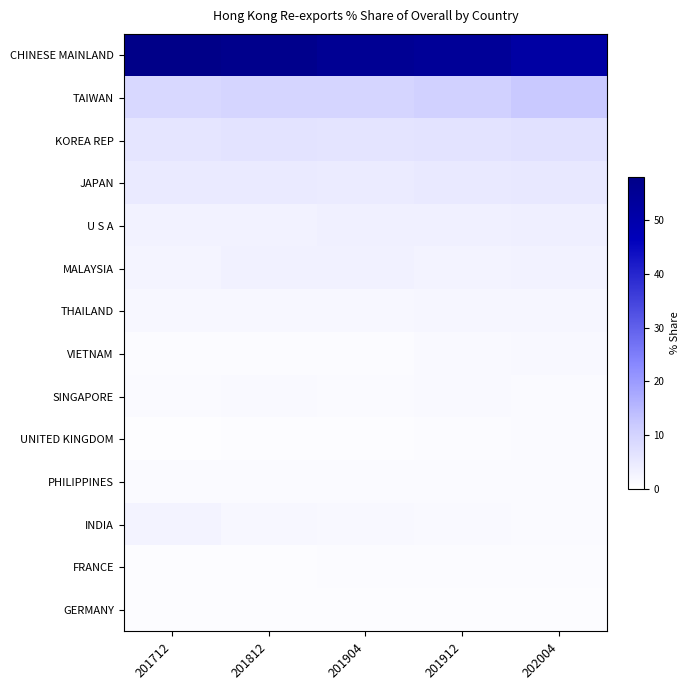

At which category does the chart reach its peak across all series?

201712